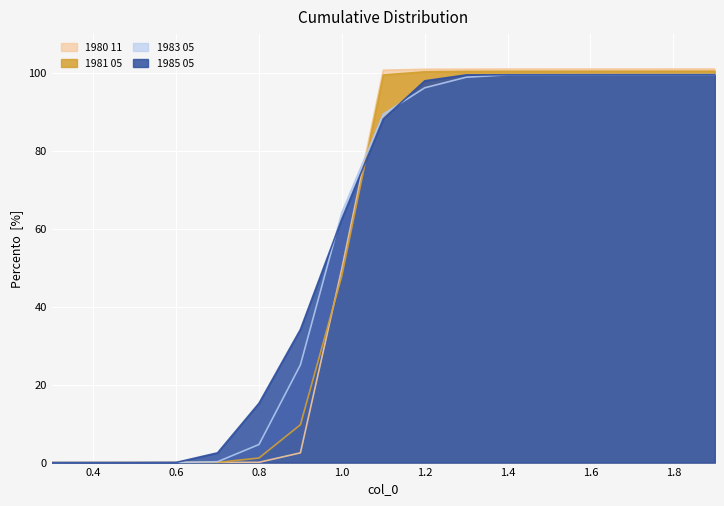

True or false: 1980 11 has a value of 0.5 at 1.0.

True